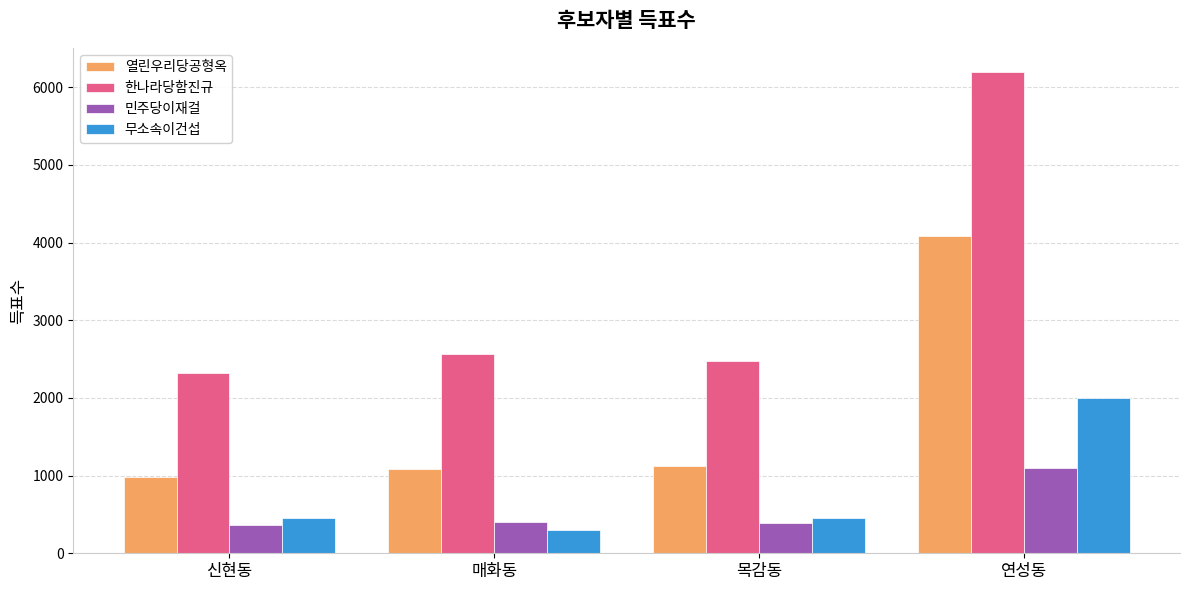

What is the spread (max minus min) of values at 연성동?

5106